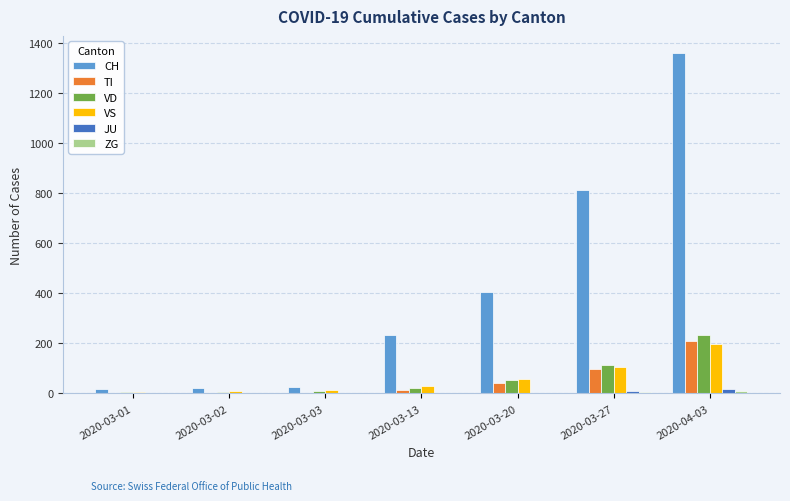

What is the sum of all JU values?

29